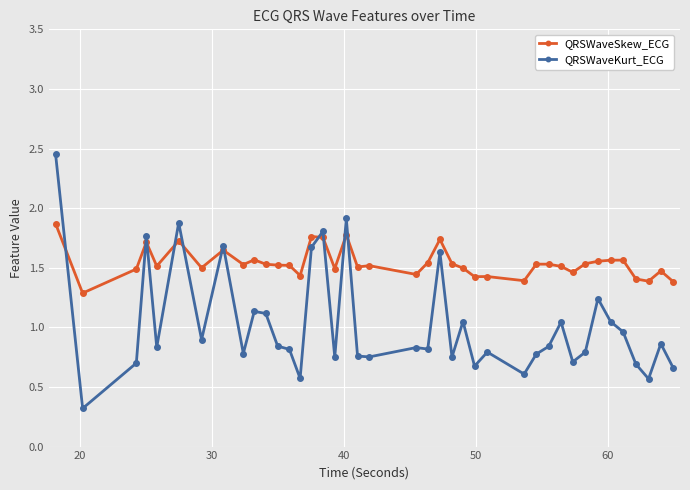

What is the difference between the maximum and second lowest values in the QRSWaveKurt_ECG series?

1.9